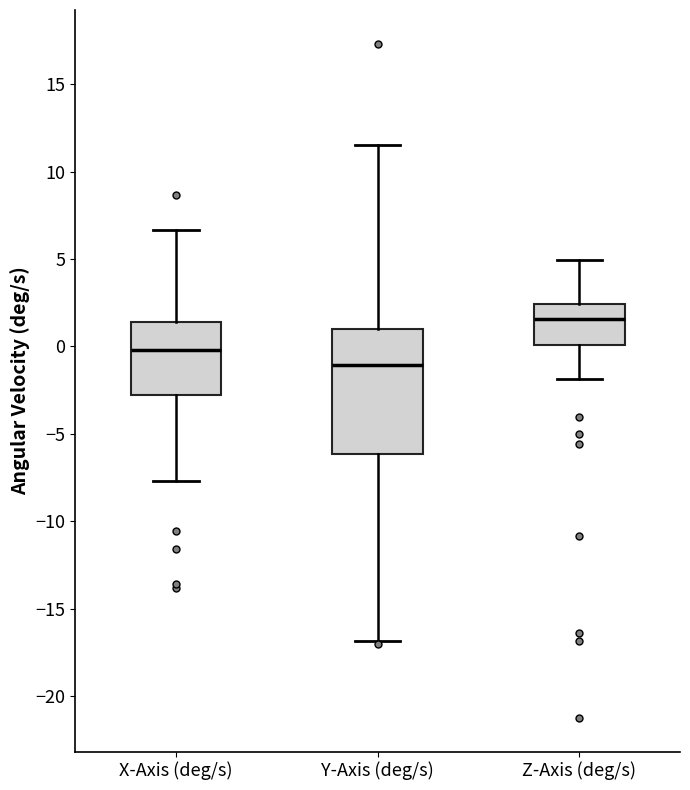

Which box's median line is the lowest?

Y-Axis (deg/s)